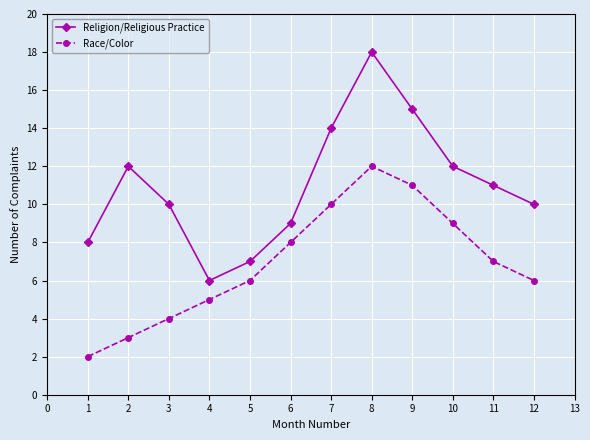

Is the value of Race/Color at 3 greater than the value of Religion/Religious Practice at 4?

No